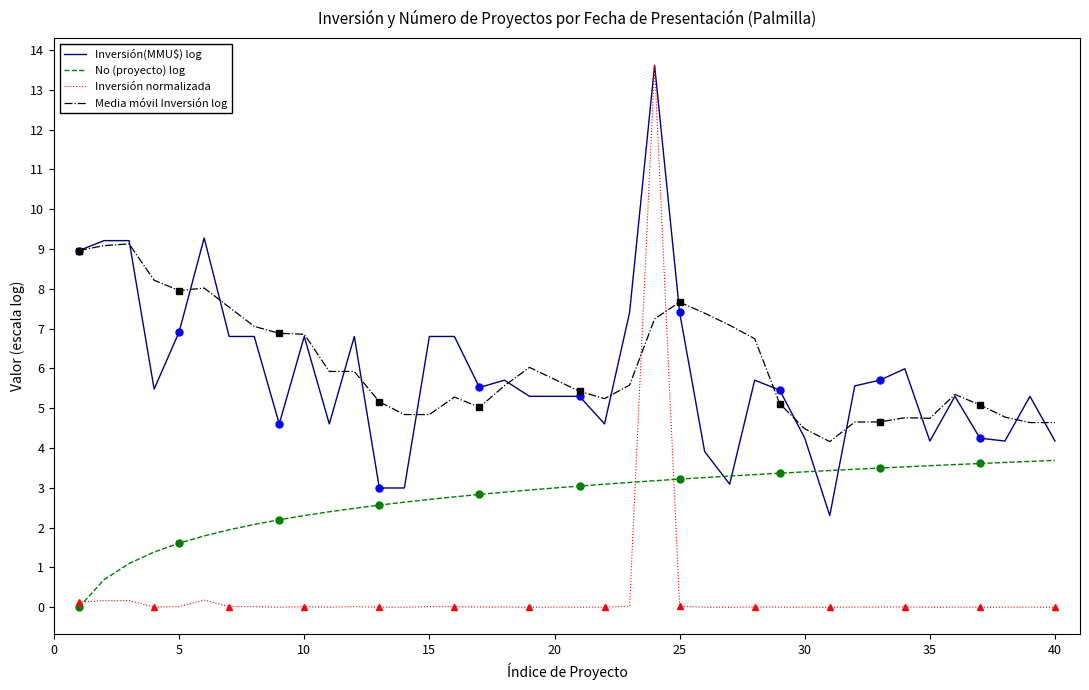

The value of Media móvil Inversión log at 25 is 12.1. True or false?

False